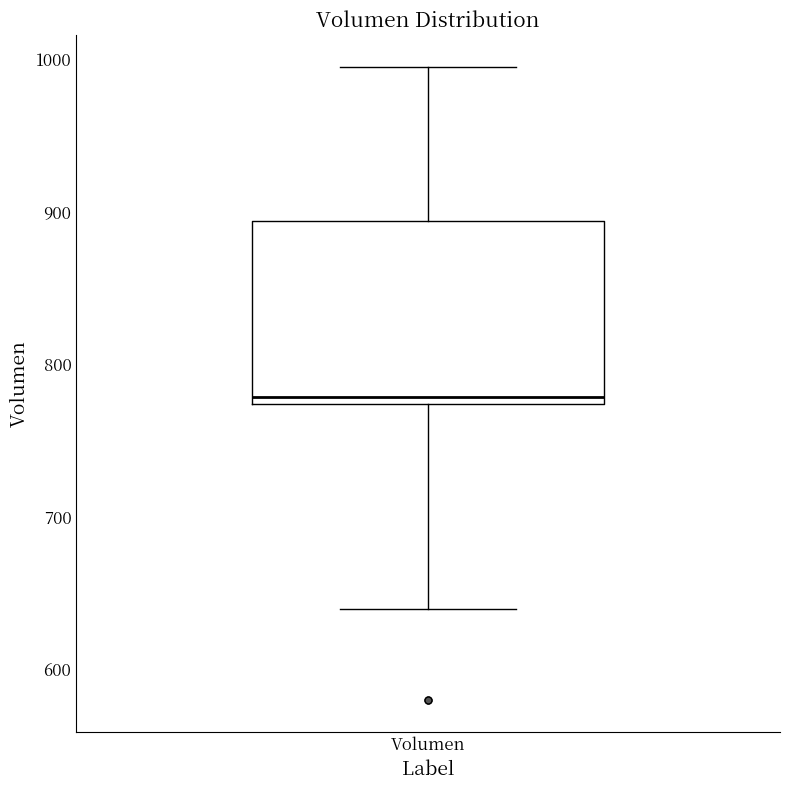

Where does the lower whisker of the box for Volumen end on the y-axis? The values are not printed on the chart, so give them approximately, as read against the axis.

640